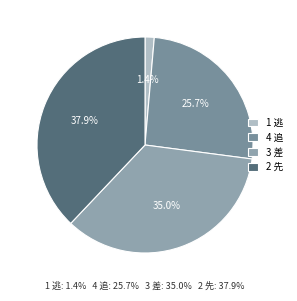

Is 2 先 the majority of the pie?

No